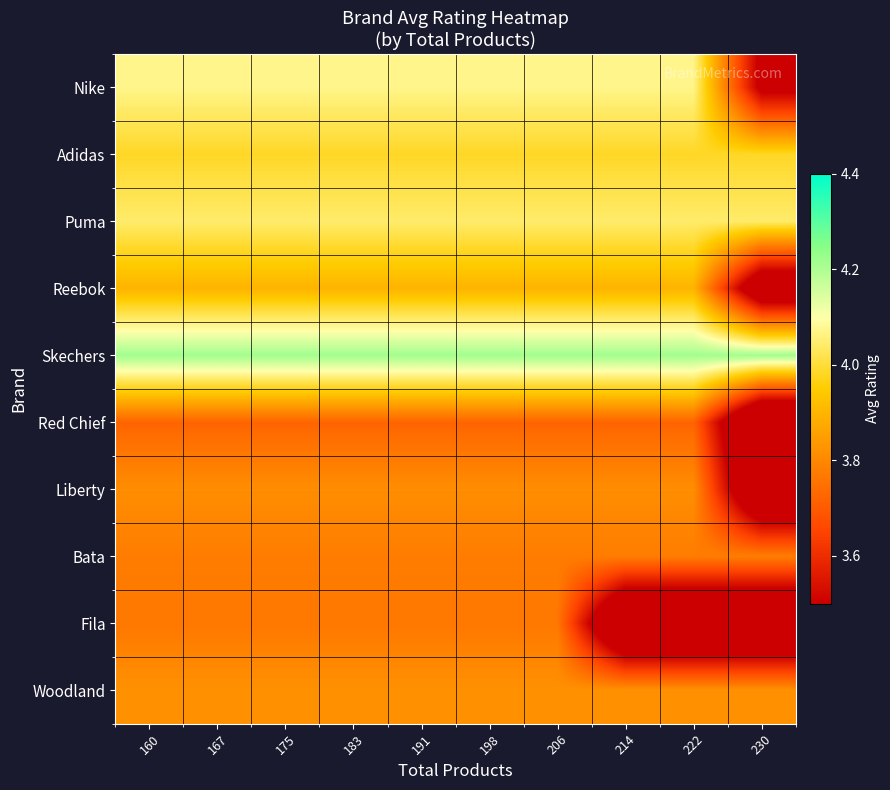

What is the total value across all series at 167?

39.1